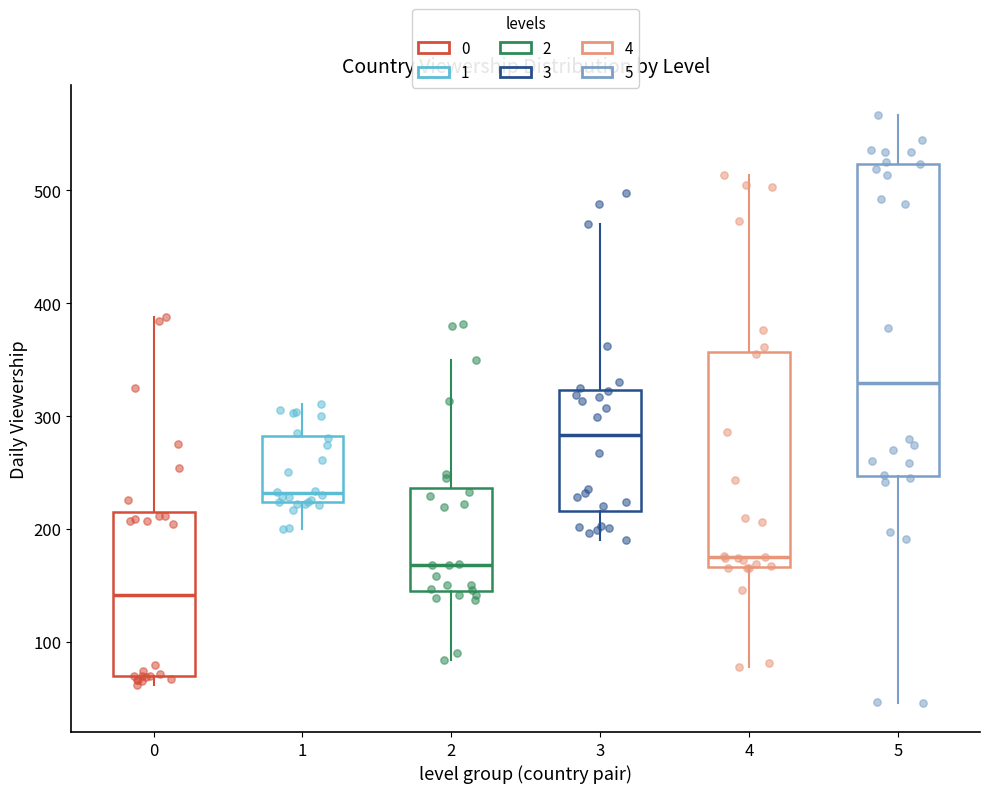

Comparing the boxes themselves (not the whiskers), which one is the tallest?

5